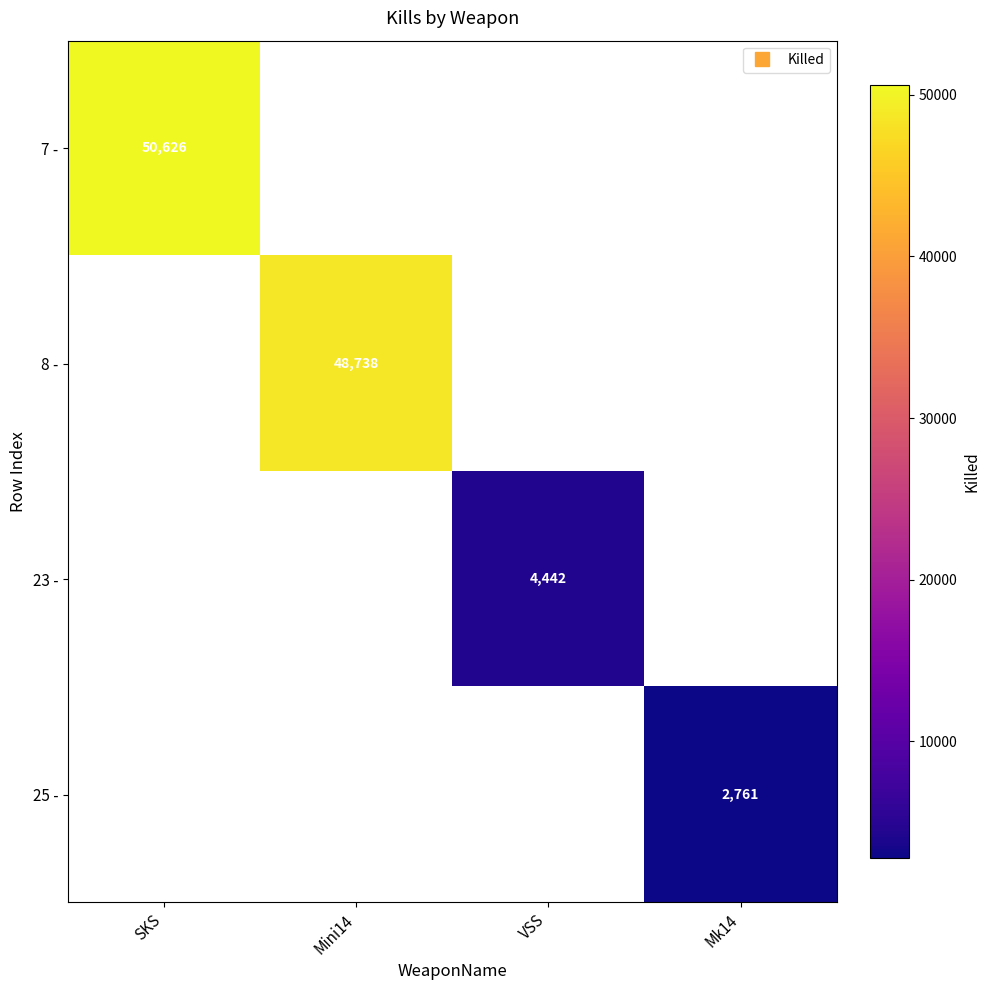

Rank the series by their maximum value, from highest to lowest.

7 -, 8 -, 23 -, 25 -